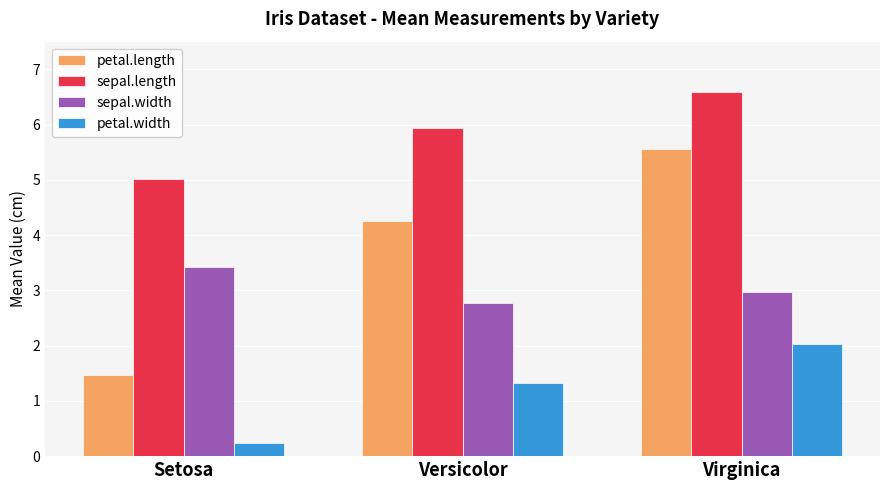

What is the difference between the maximum and minimum values in the petal.width series?

1.8